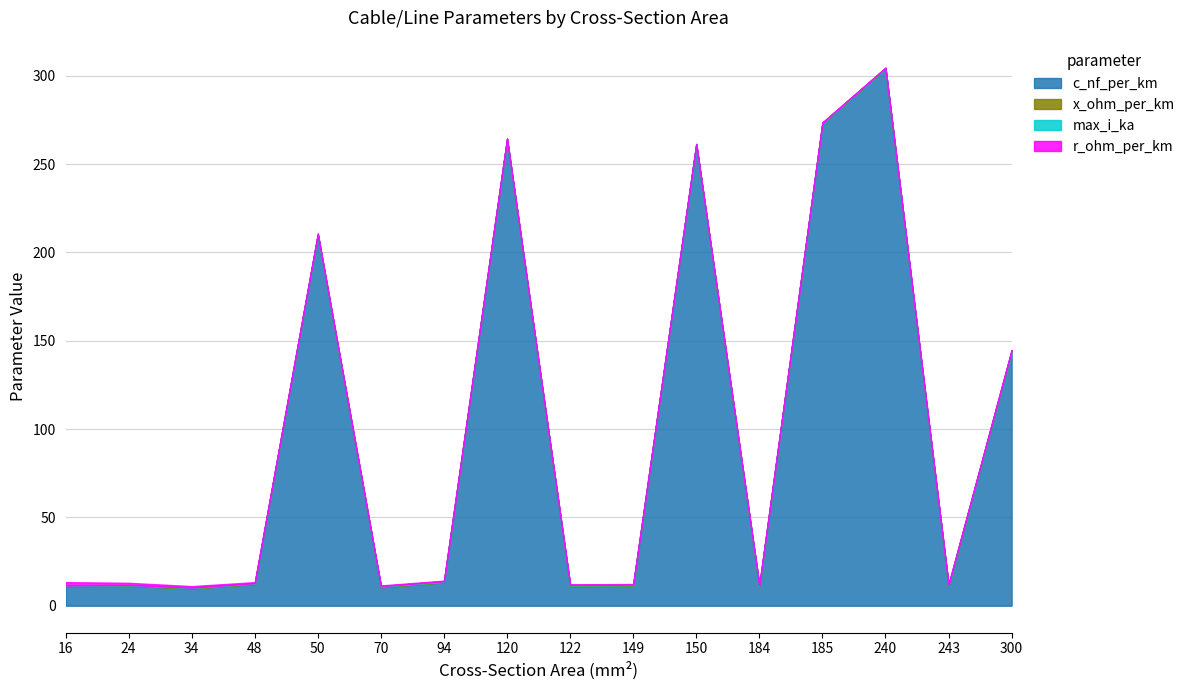

True or false: c_nf_per_km and max_i_ka intersect in this chart.

False